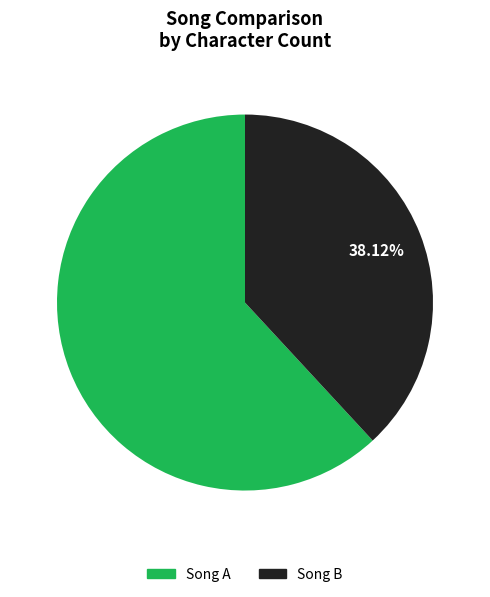

Count the number of slices in the pie.

2